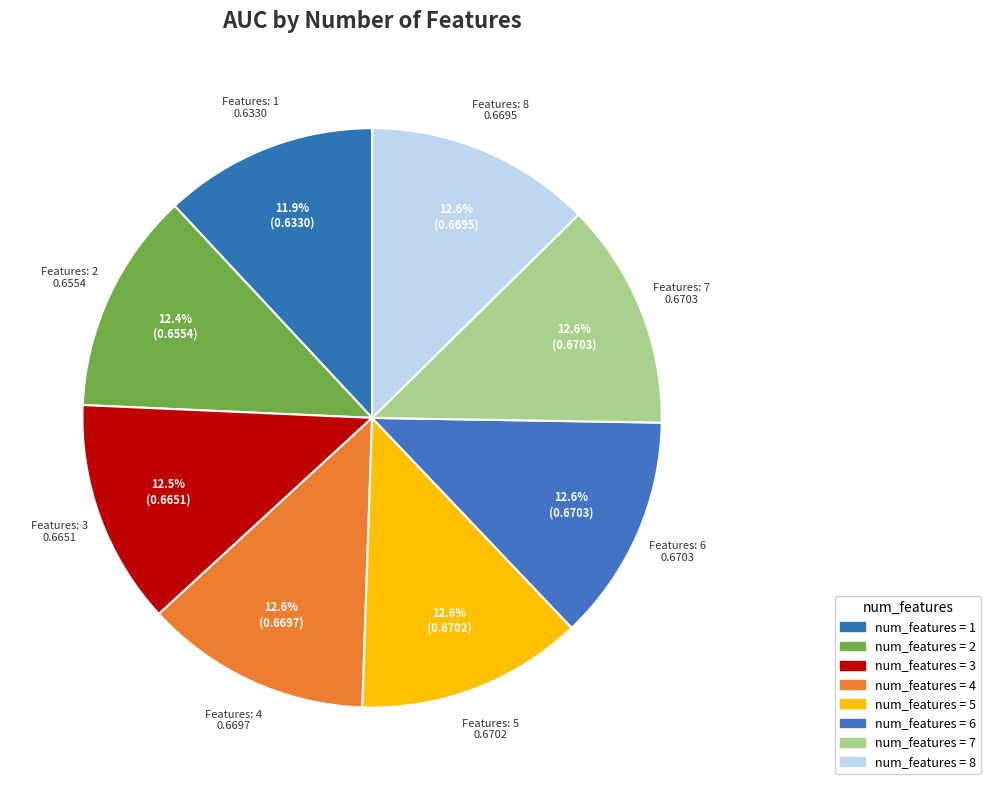

To the nearest percent, what is the average slice percentage?

13%